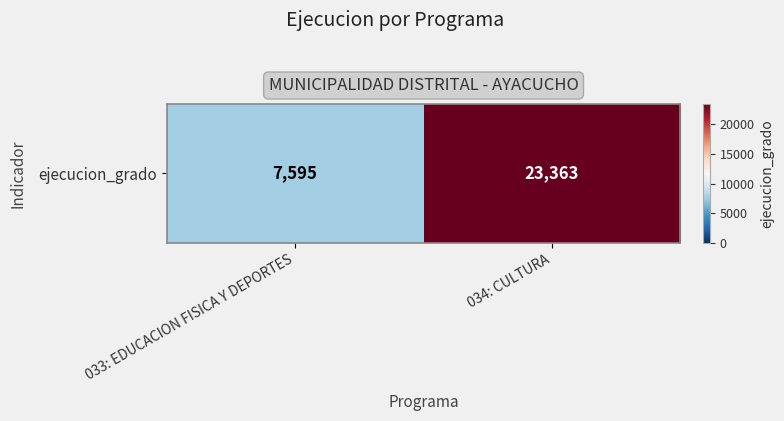

Reading left to right, extract all data points from this chart.

7595	23363